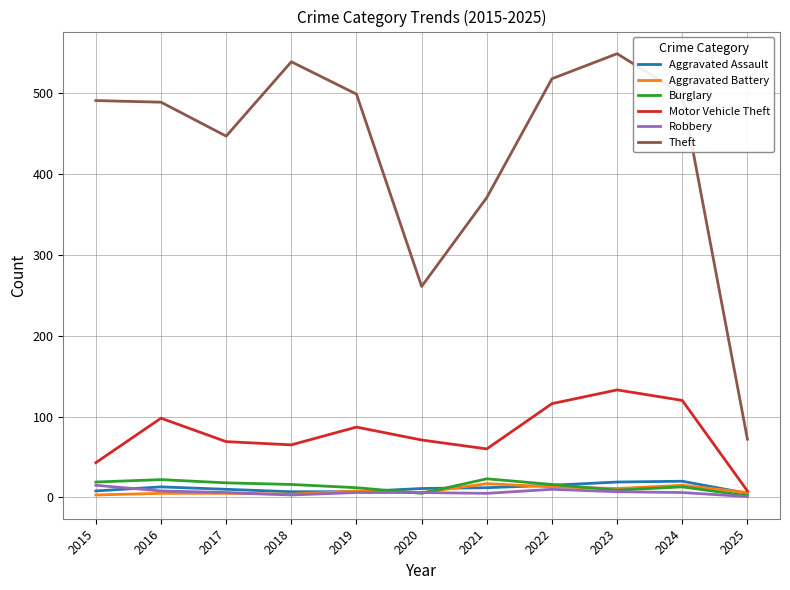

True or false: Theft has a value of 672 at 2016.

False